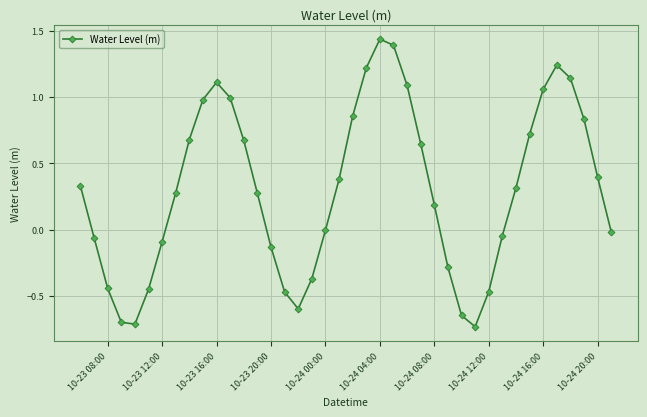

How many interior local peaks (higher than both neighbors) does the data have?

3